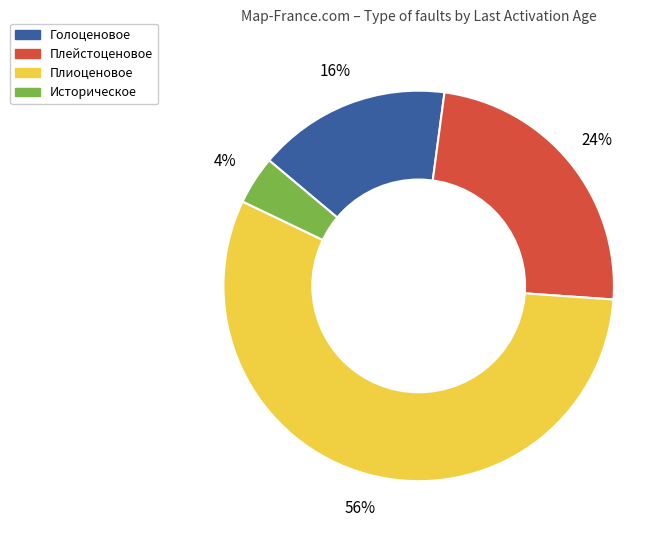

Do Голоценовое and Плейстоценовое together represent more than half of the pie?

No